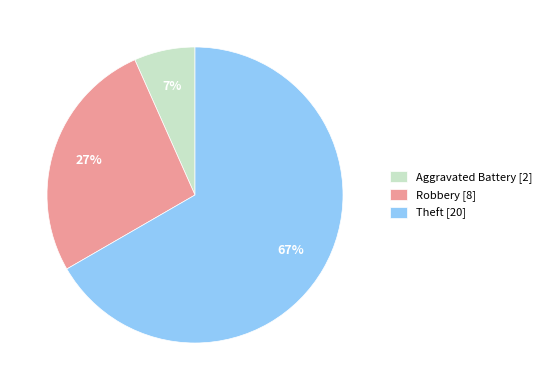

Is it true that Theft [20] is 67% of the pie?

True